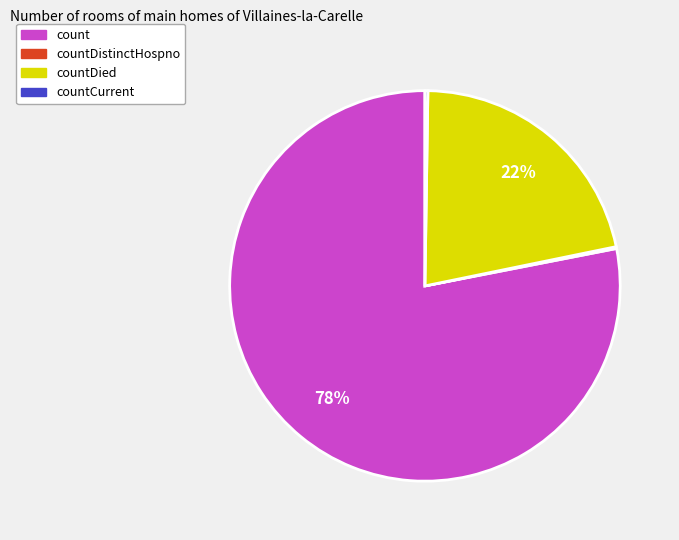

What is the largest slice in the pie chart?

count